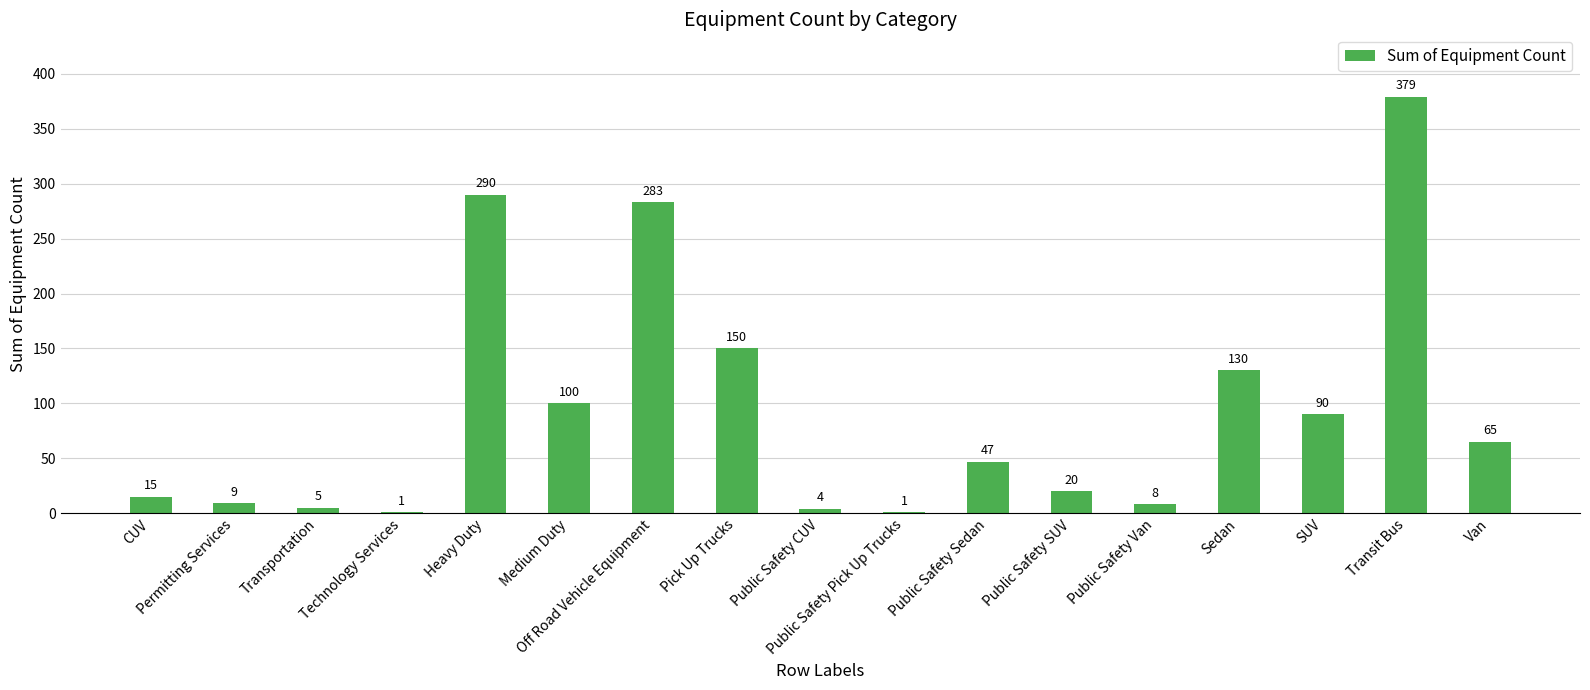

What is the approximate value at Sedan, to the nearest 50?

150